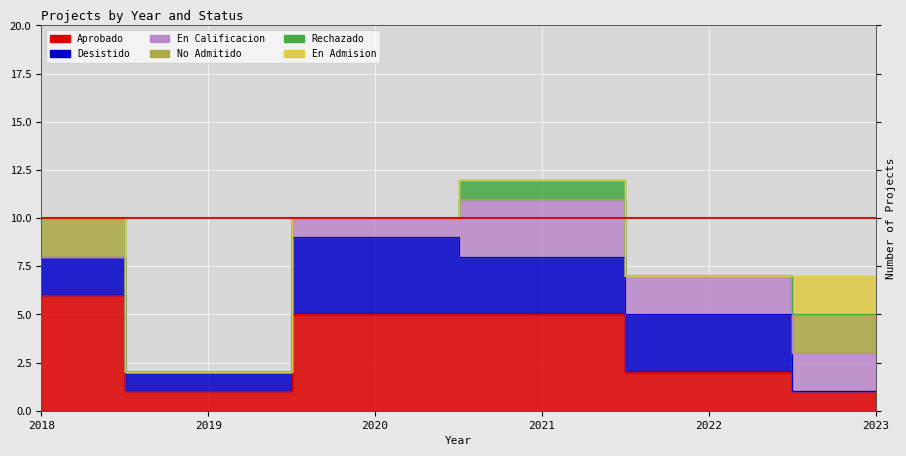

After their last crossing, which series has the higher values: Desistido or Aprobado?

Aprobado